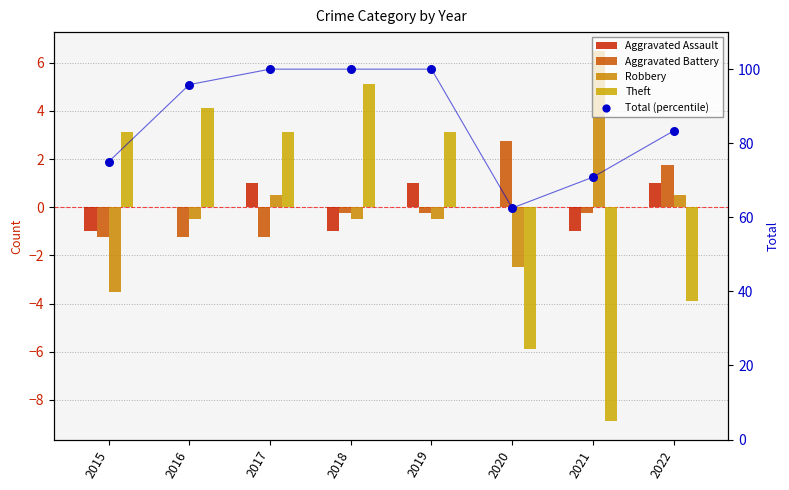

Is the value of Aggravated Battery at 2021 greater than the value of Aggravated Assault at 2019?

No